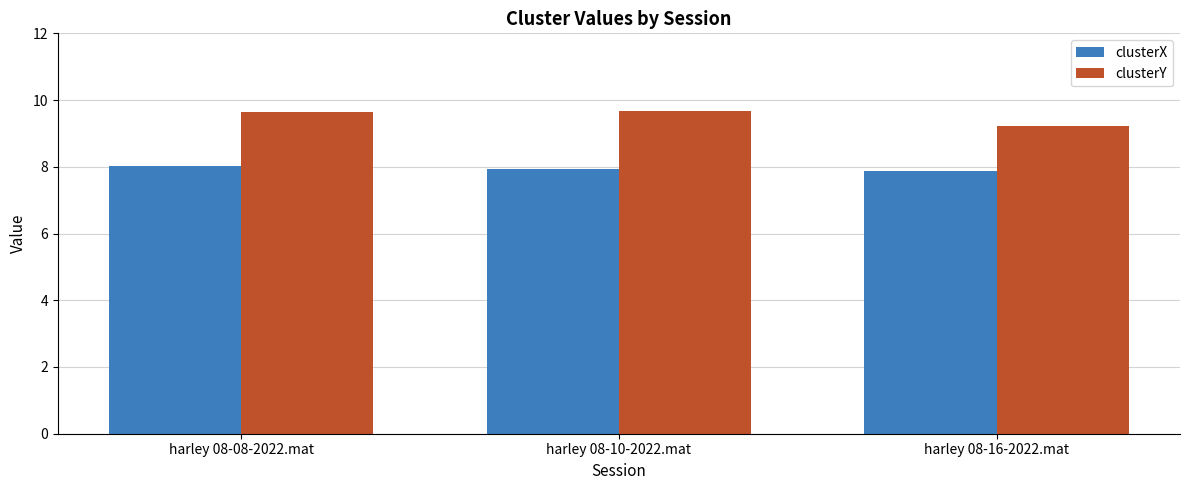

What is the spread (max minus min) of values at harley 08-10-2022.mat?

1.7